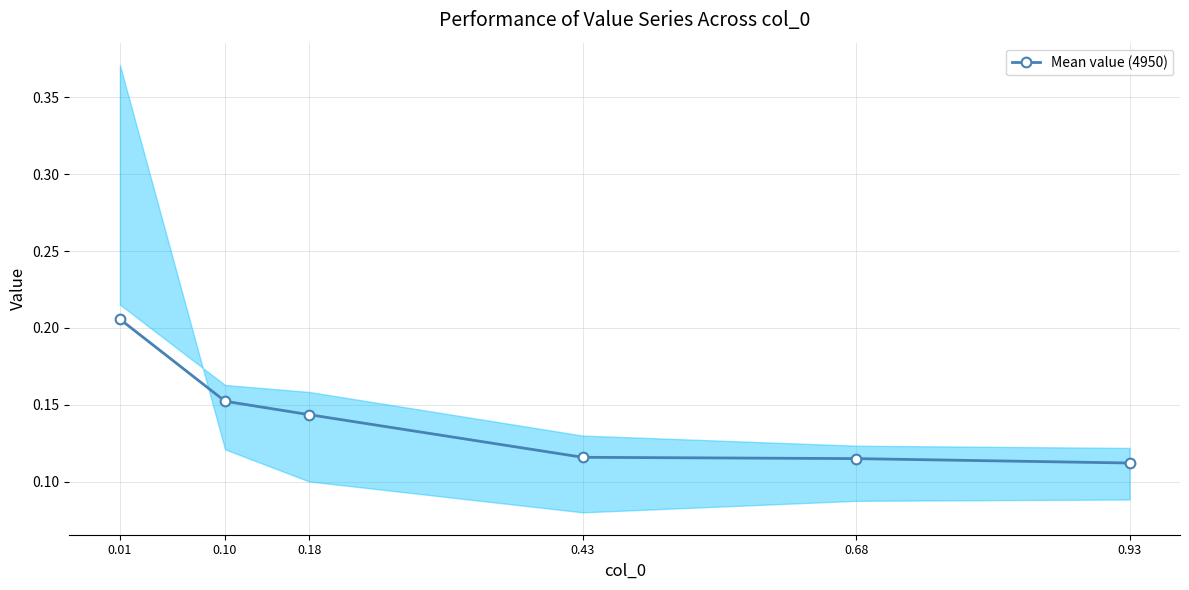

True or false: the data has more than 2 interior local peaks.

False